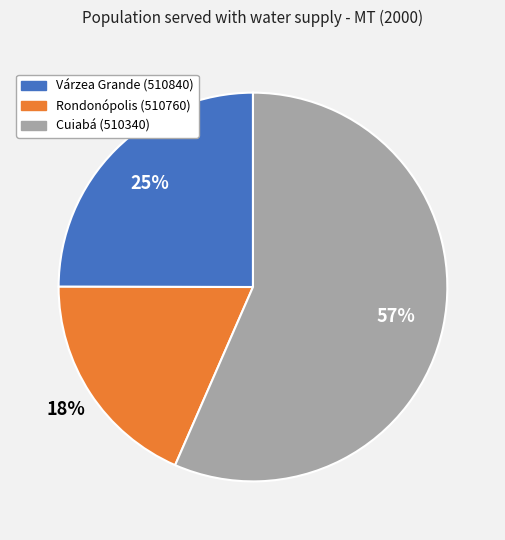

Combined, do Cuiabá (510340) and Várzea Grande (510840) account for over 50%?

Yes